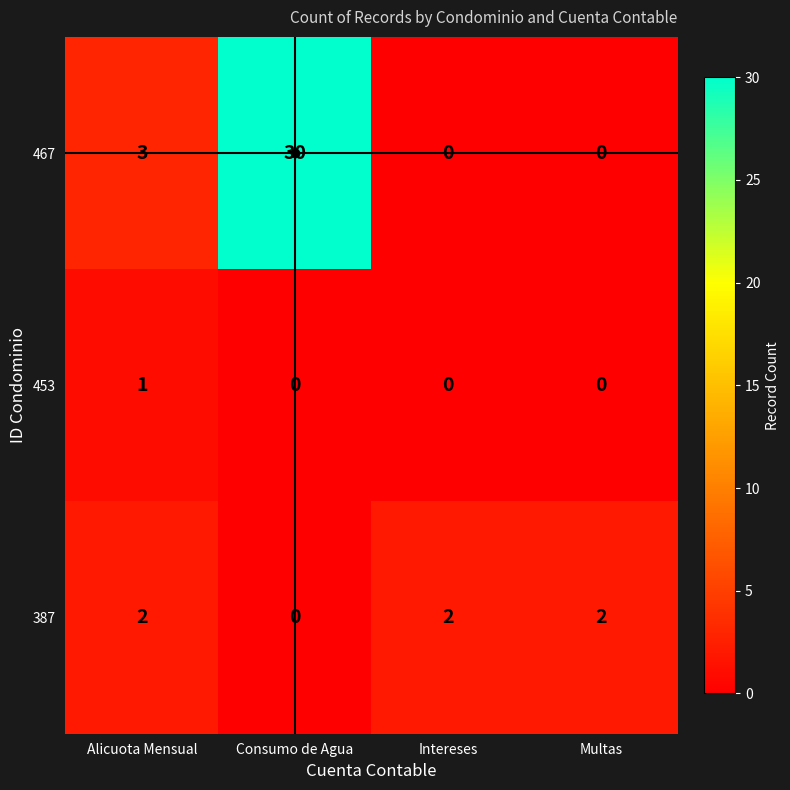

Which series has the widest spread of values?

467